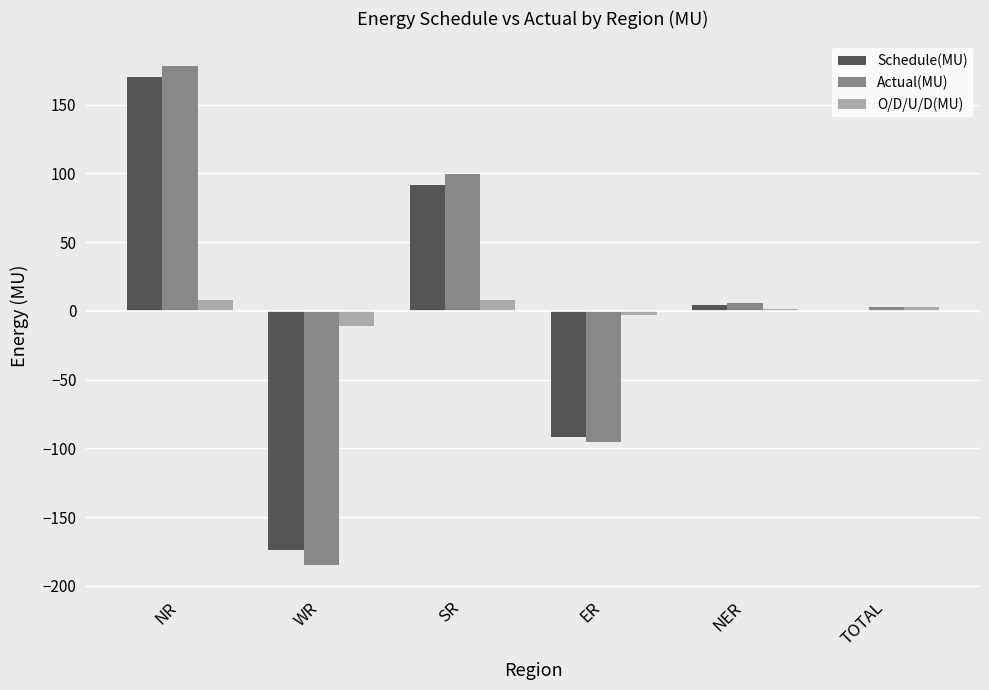

How many groups of bars are there?

6